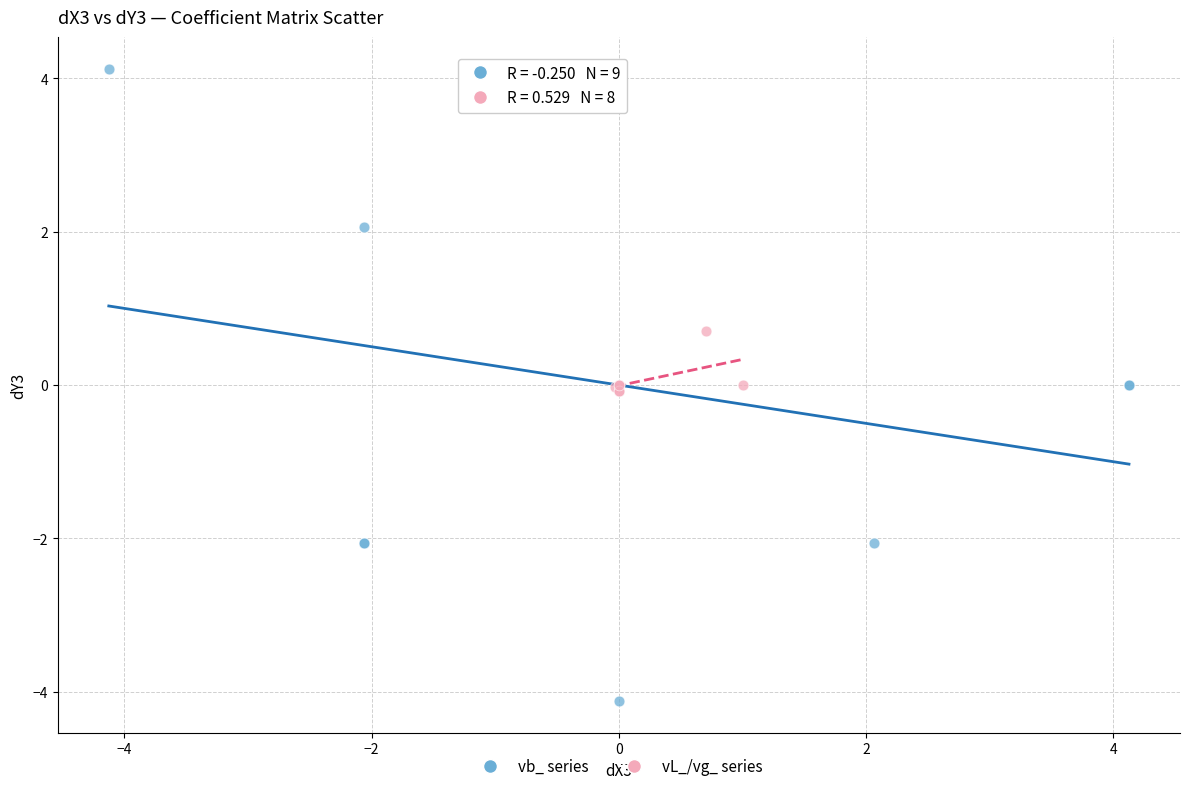

Which series has the largest Y range (max minus min)?

vb_ series